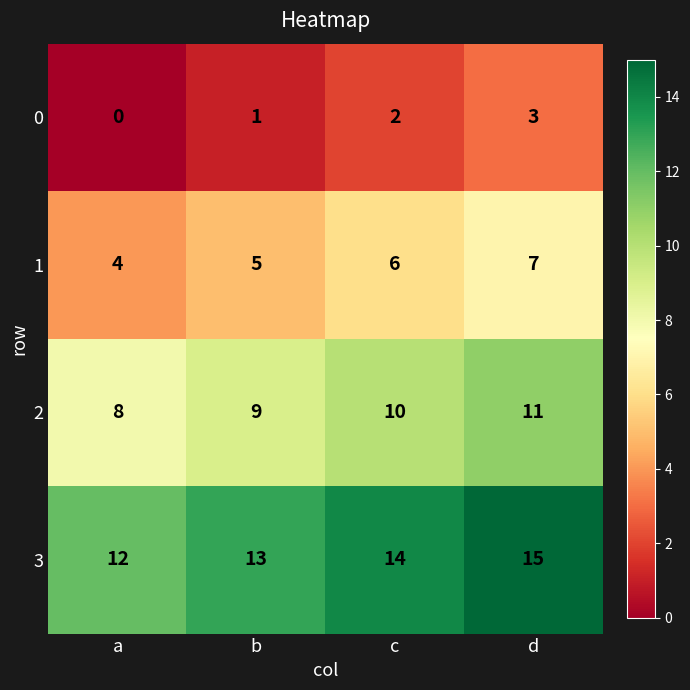

What is the total value across all series at c?

32